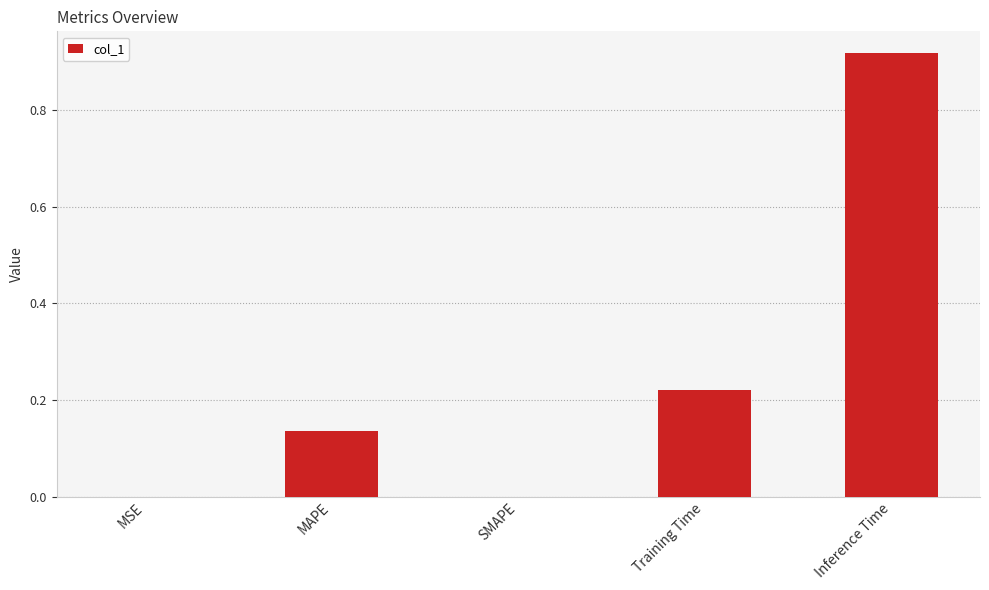

What is the sum of all values?

1.3